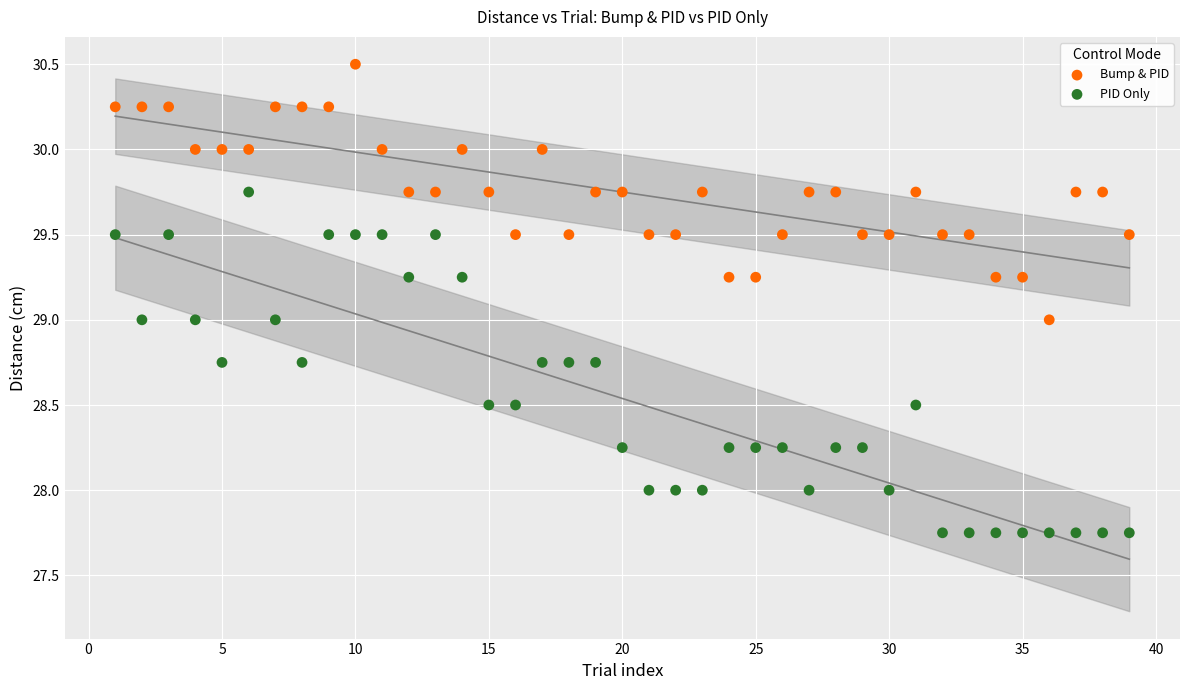

Which series has the largest Y range (max minus min)?

PID Only